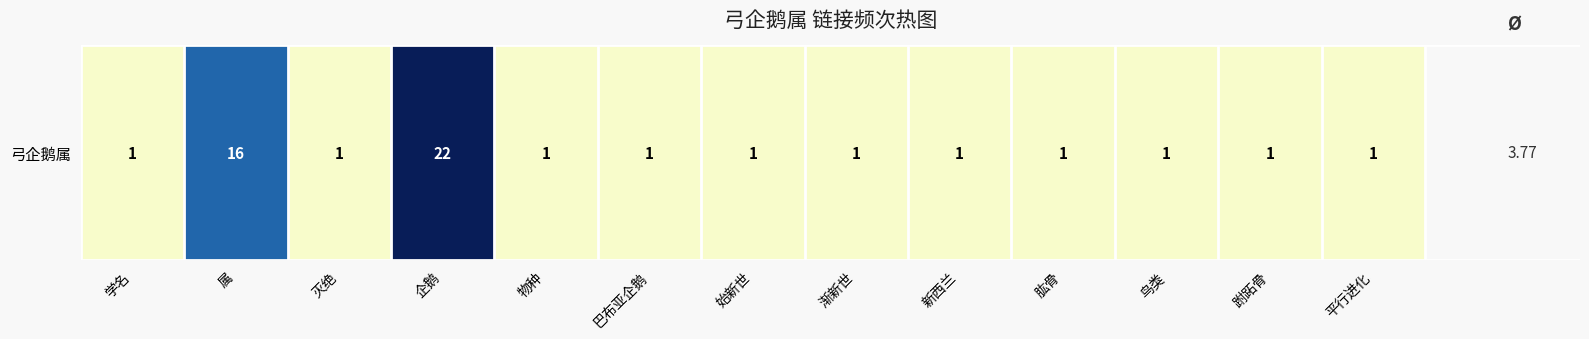

The value at 巴布亚企鹅 is 1. True or false?

True